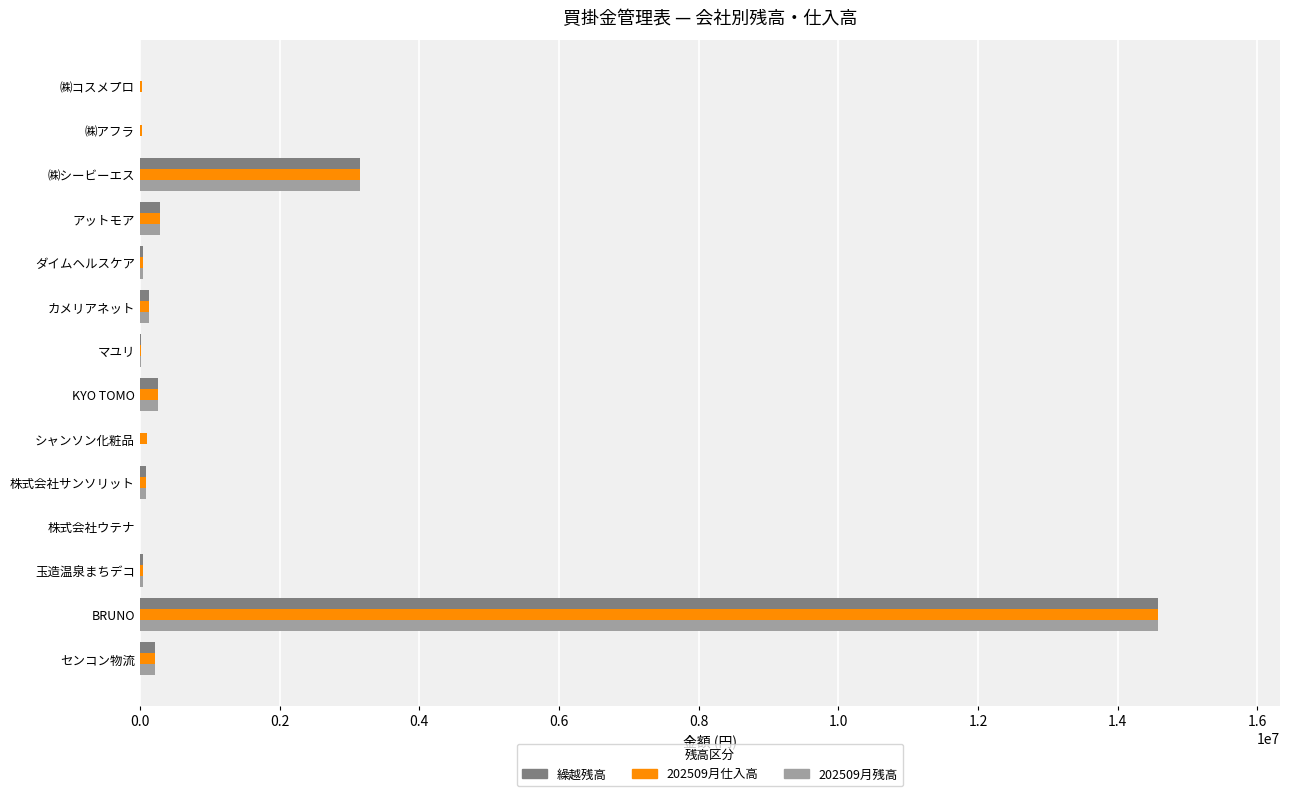

Is it true that 繰越残高 equals 8273045 at BRUNO?

False